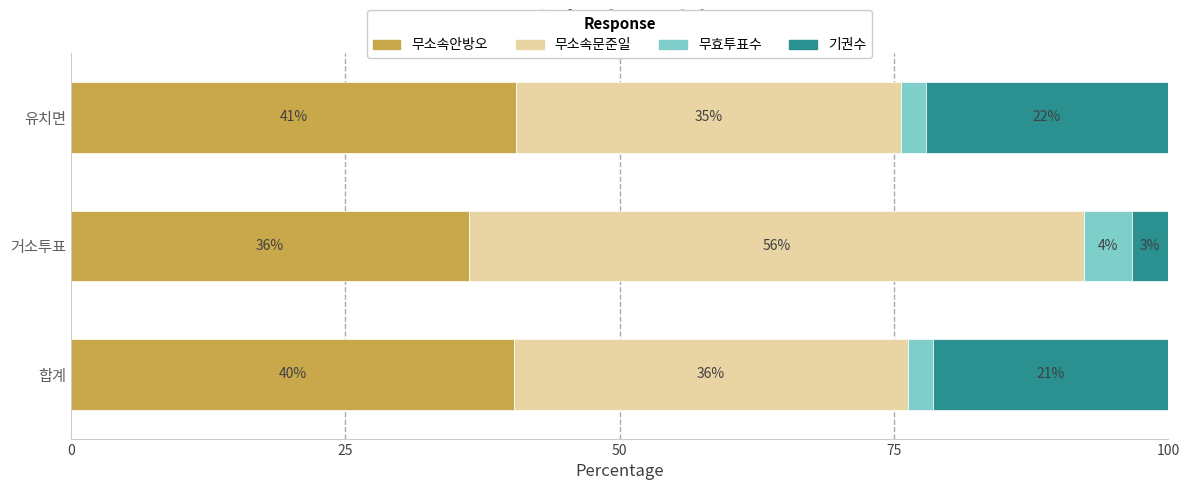

What is the lowest value of the 무소속안방오 series?

36.3